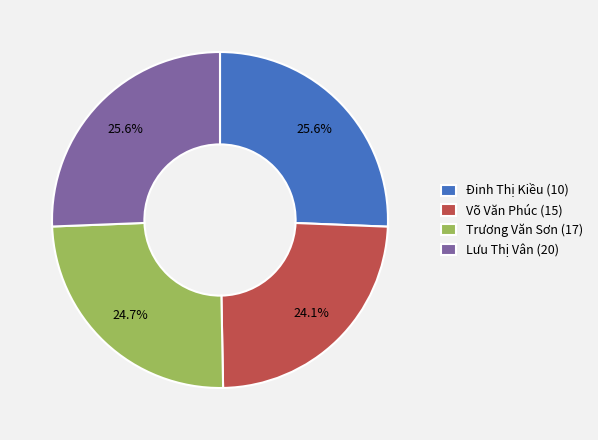

Which category has the smallest portion of the pie?

Võ Văn Phúc (15)